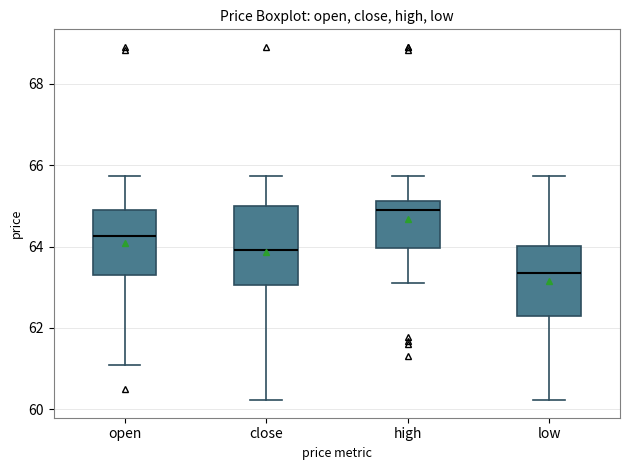

Which box's median line is the lowest?

low